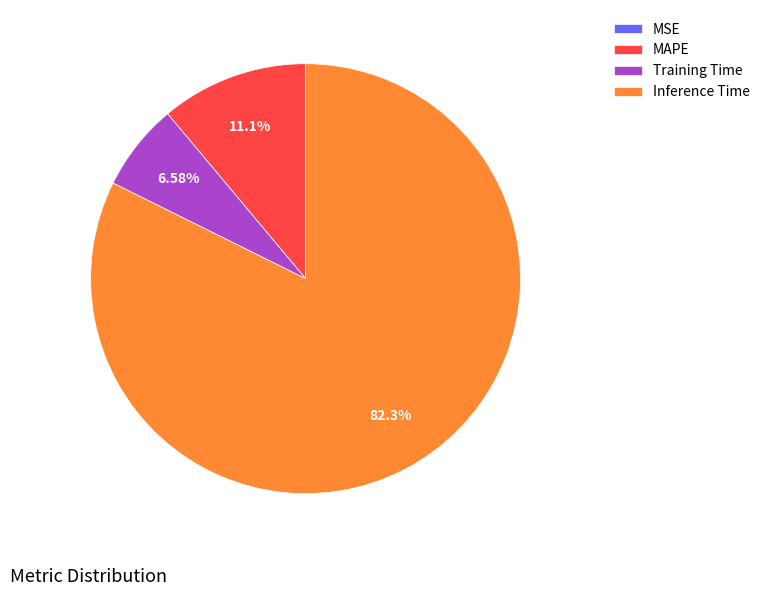

Do MAPE and Training Time together represent more than half of the pie?

No